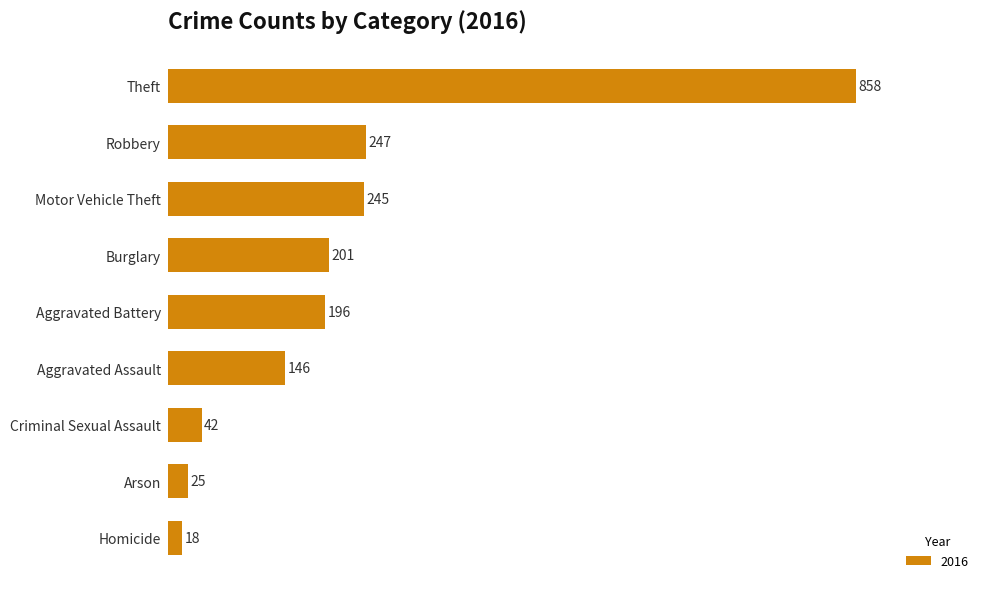

Reading bottom to top, extract all data points from this chart.

Homicide=18	Arson=25	Criminal Sexual Assault=42	Aggravated Assault=146	Aggravated Battery=196	Burglary=201	Motor Vehicle Theft=245	Robbery=247	Theft=858